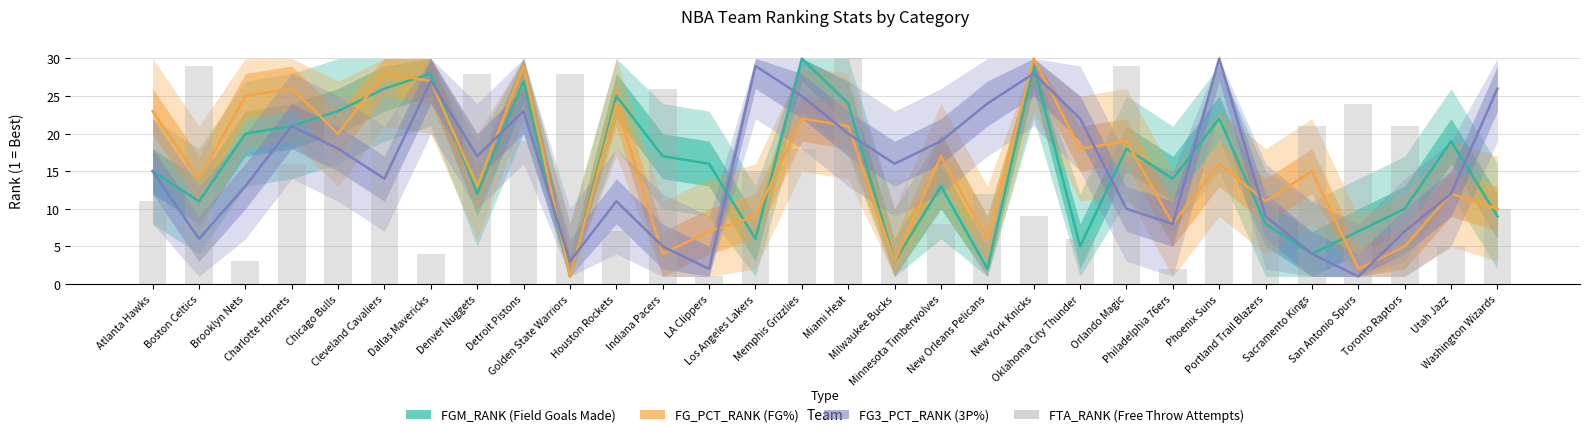

What is the maximum value for FTA_RANK?

30